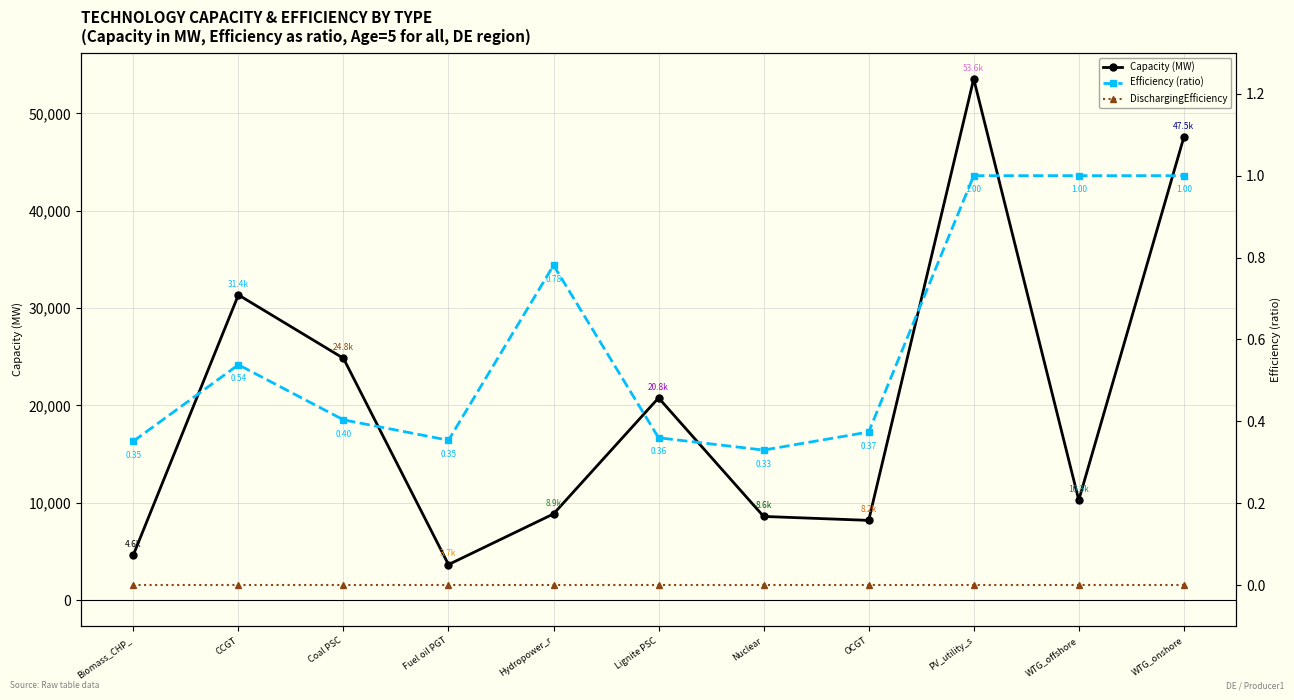

Reading right to left, transcribe all the data shown in this chart.

Capacity (MW): WTG_onshore=47547.5	WTG_offshore=10271.8	PV_utility_s=53555.5	OCGT=8194.3	Nuclear=8599.0	Lignite PSC=20779.0	Hydropower_r=8858.8	Fuel oil PGT=3652.9	Coal PSC=24845.8	CCGT=31358.3	Biomass_CHP_=4644.4
Efficiency (ratio): WTG_onshore=1.0	WTG_offshore=1.0	PV_utility_s=1.0	OCGT=0.4	Nuclear=0.3	Lignite PSC=0.4	Hydropower_r=0.8	Fuel oil PGT=0.4	Coal PSC=0.4	CCGT=0.5	Biomass_CHP_=0.4
DischargingEfficiency: WTG_onshore=0.0	WTG_offshore=0.0	PV_utility_s=0.0	OCGT=0.0	Nuclear=0.0	Lignite PSC=0.0	Hydropower_r=0.0	Fuel oil PGT=0.0	Coal PSC=0.0	CCGT=0.0	Biomass_CHP_=0.0